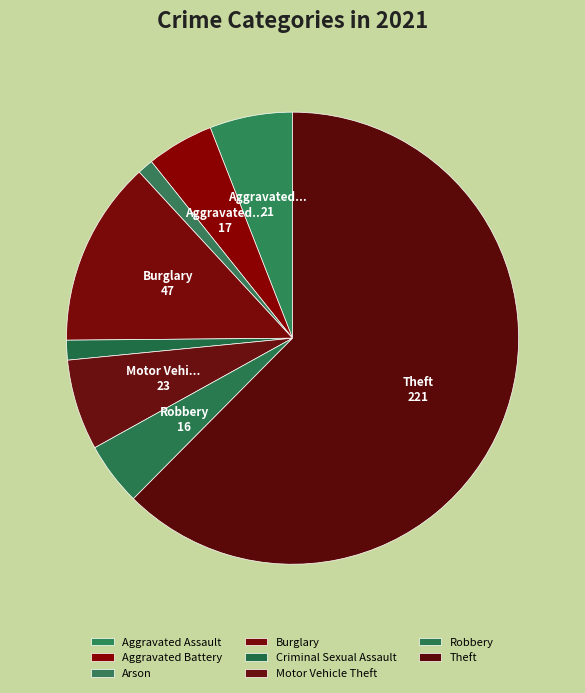

Count the number of slices in the pie.

8